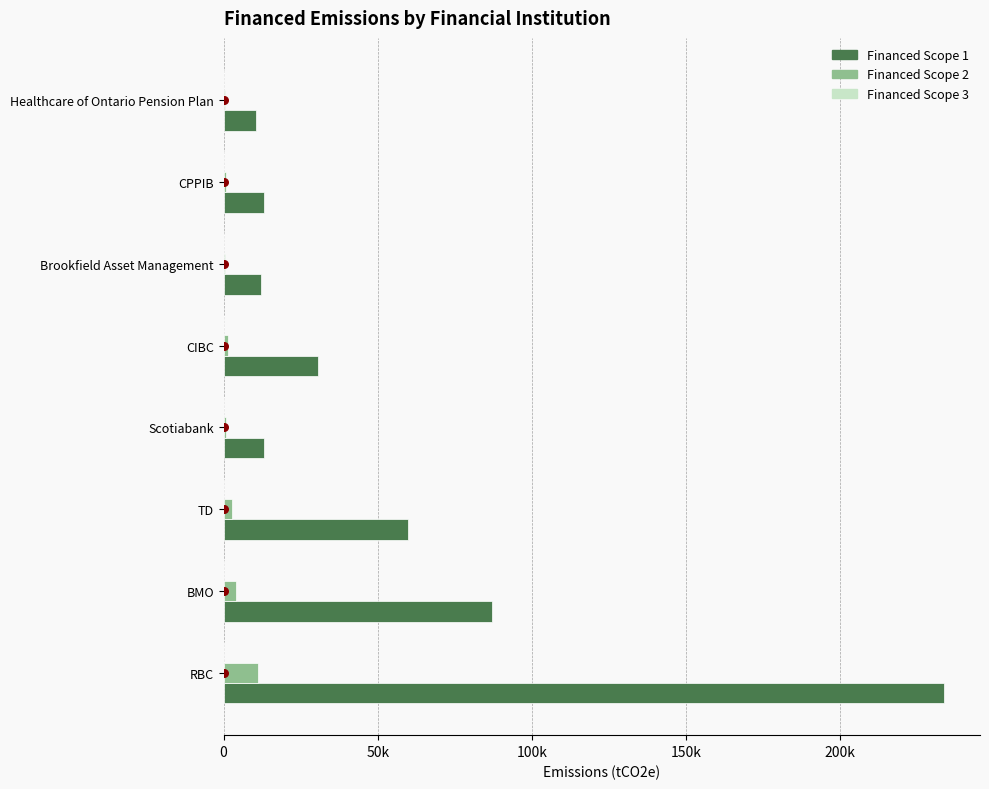

Which series contains the lowest Y value?

Financed Scope 3